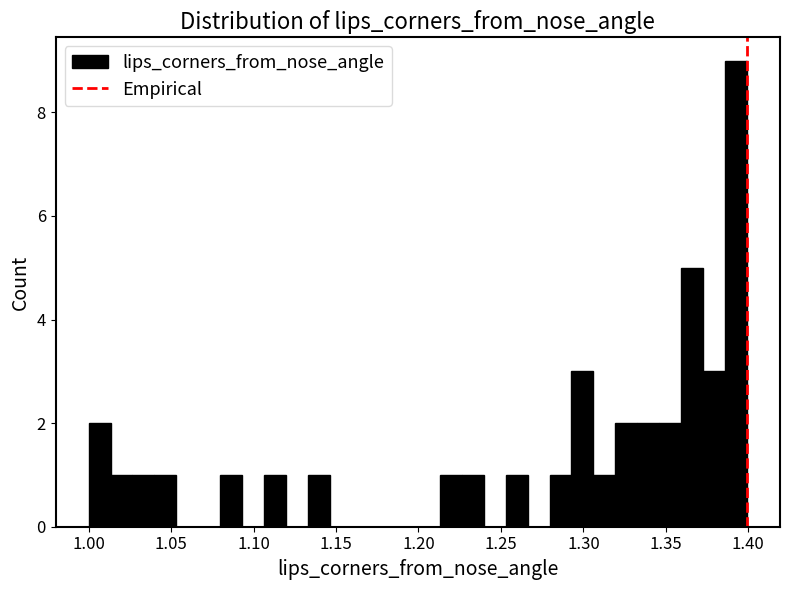

Around what value on the x-axis is the tallest bar? Give the approximate position of its centre, as read against the axis.

1.395